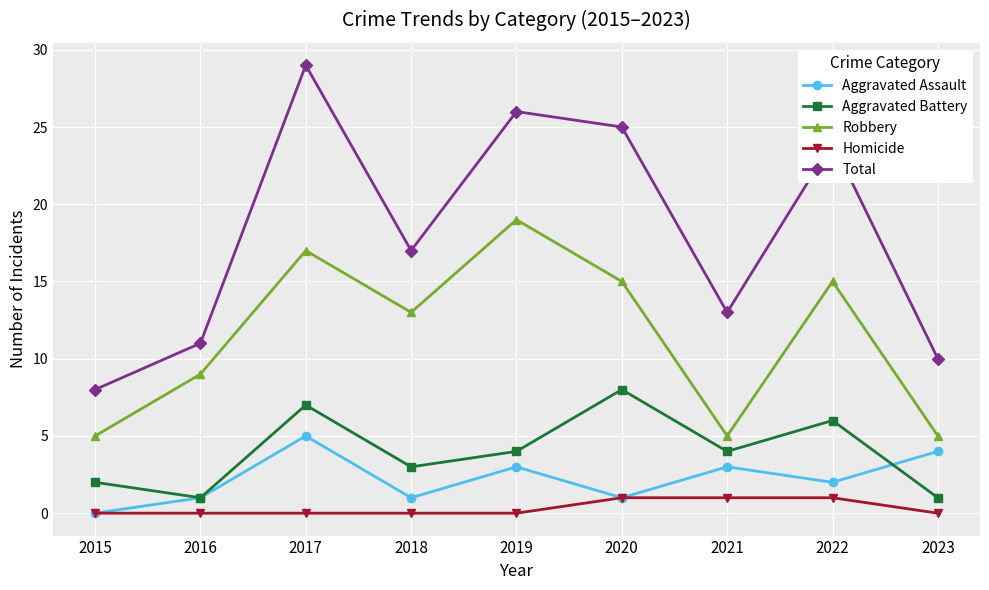

How many interior local peaks does the Aggravated Battery series have?

3